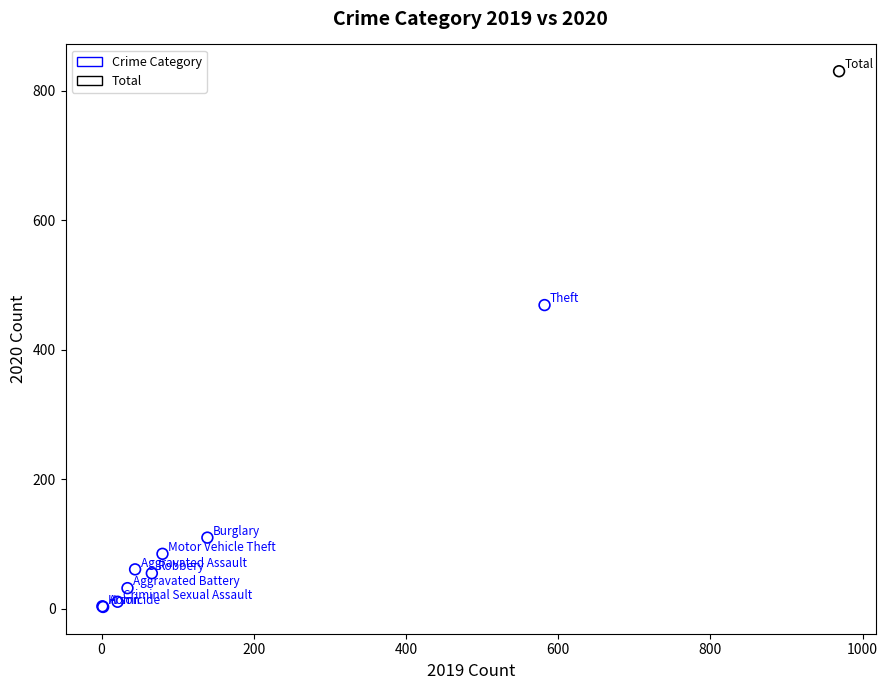

What are all the series names shown in the legend?

Crime Category, Total